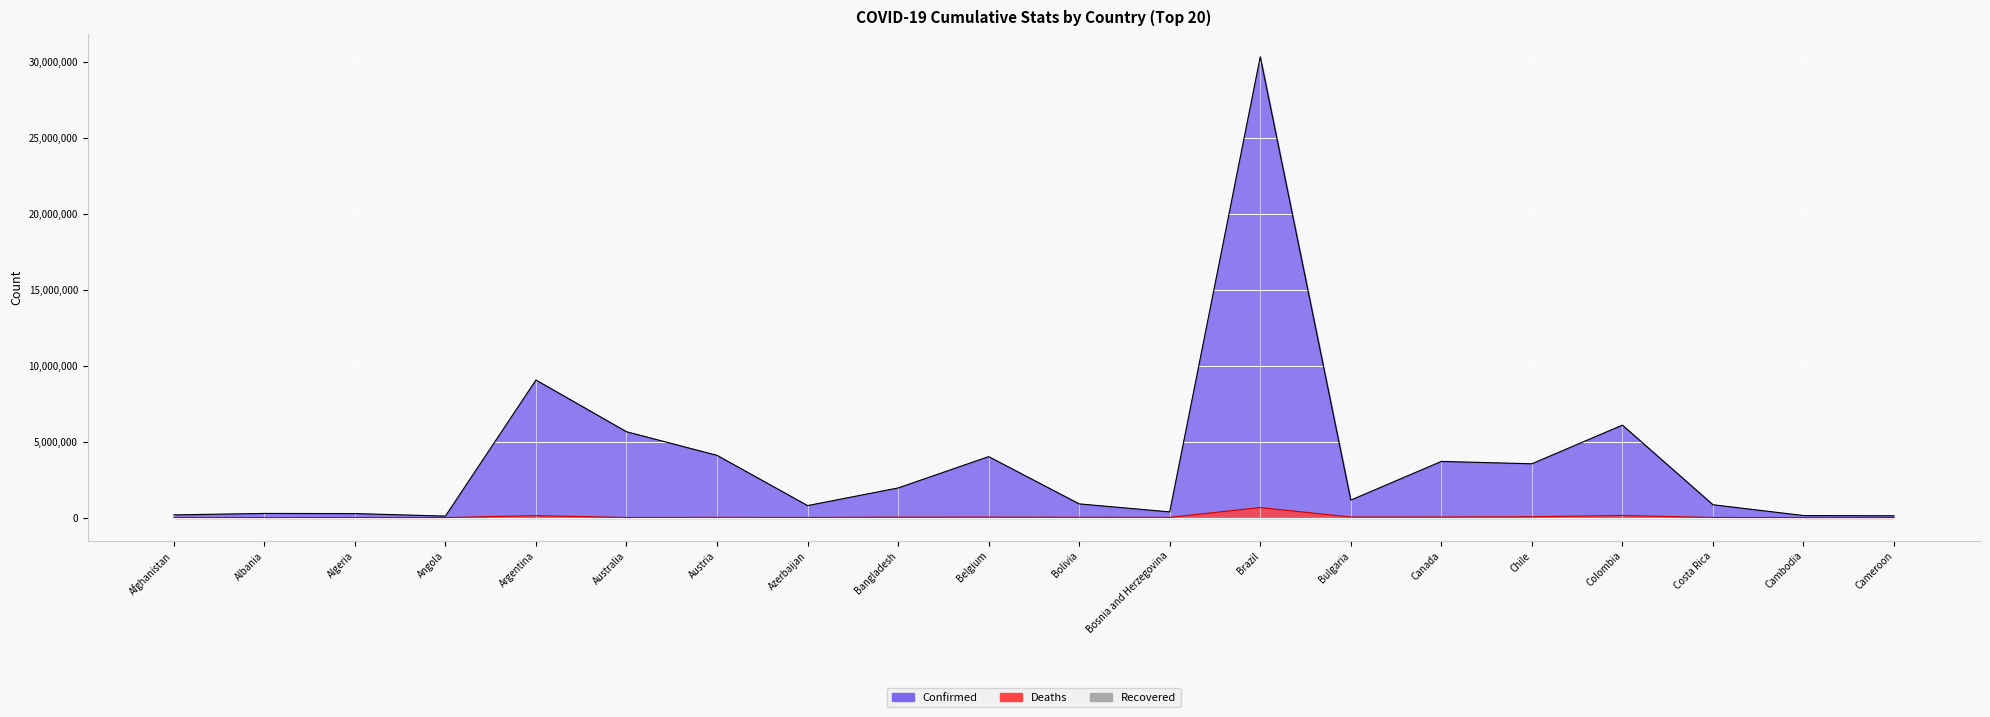

What is the average value of the Deaths Line series?

61503